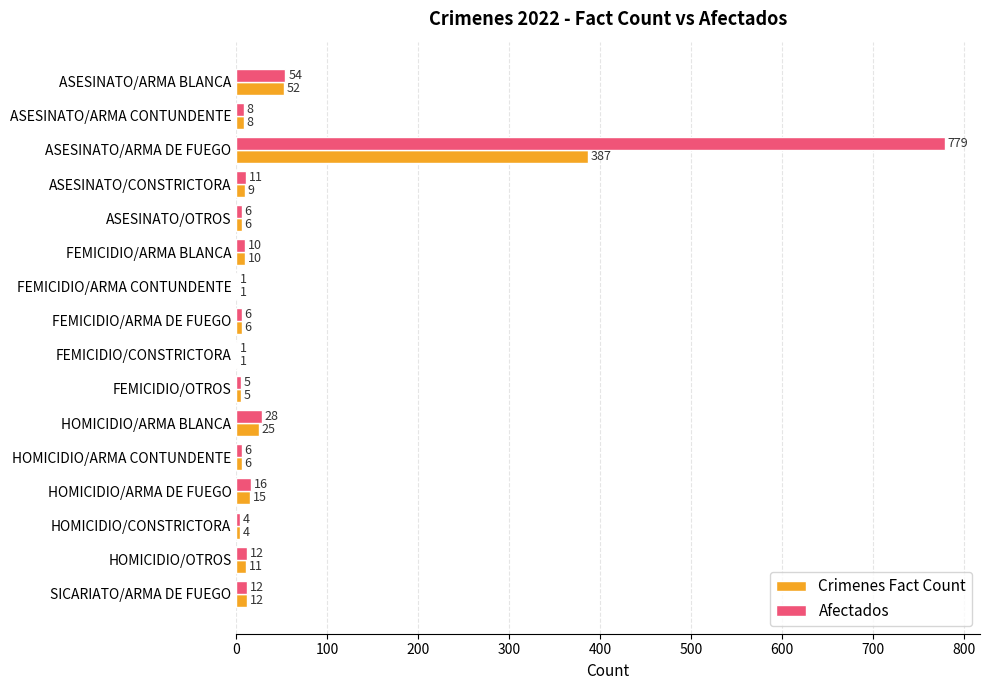

Which series has the largest total across all categories?

Afectados